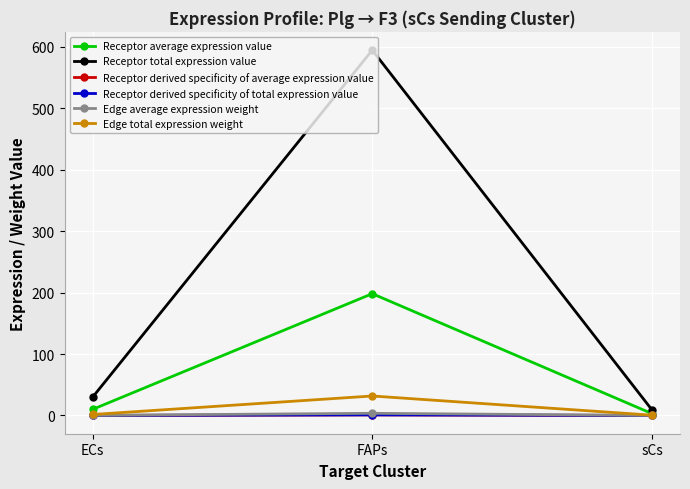

What position from the left is ECs?

1